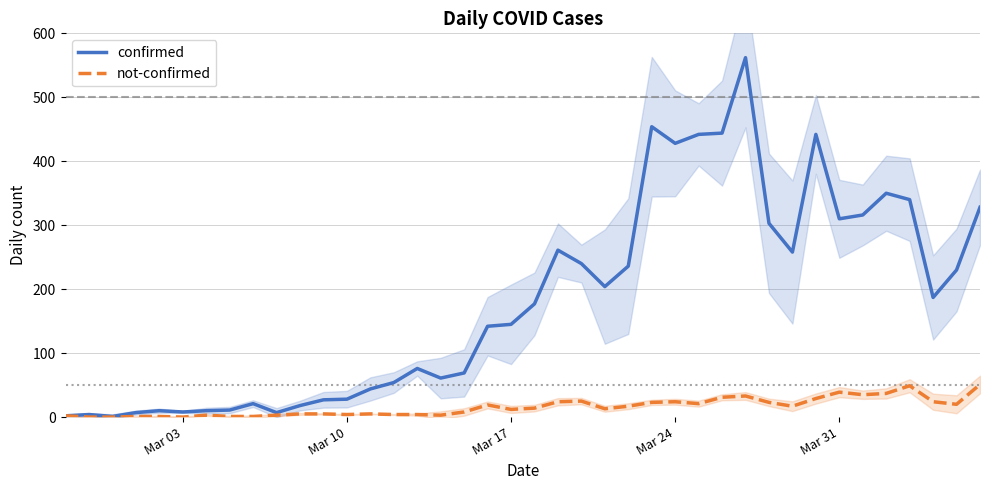

The value of not-confirmed at Mar 03 is 28. True or false?

False